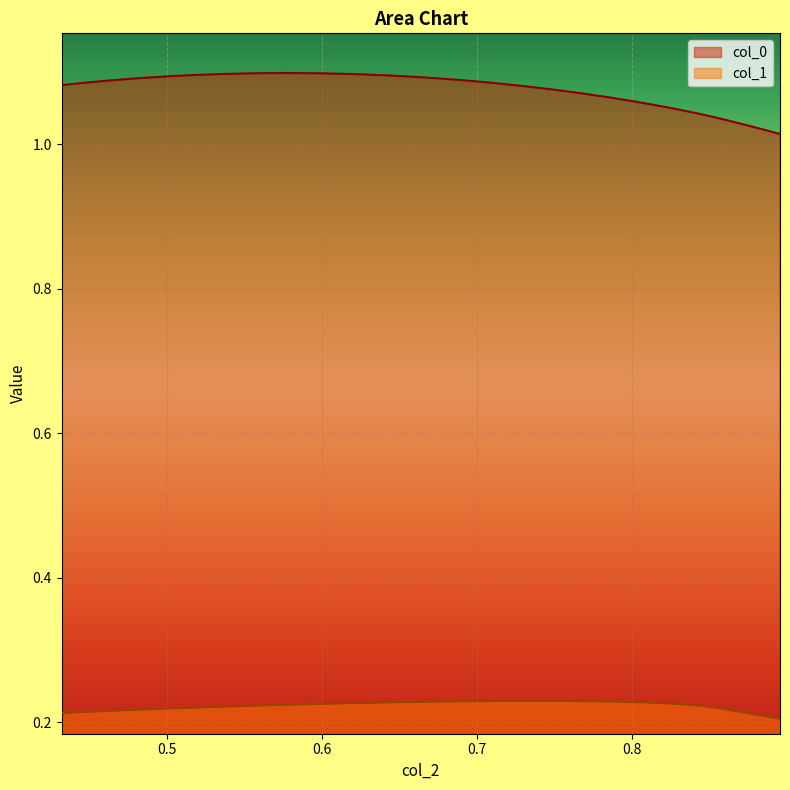

What is the greatest value displayed?

1.1